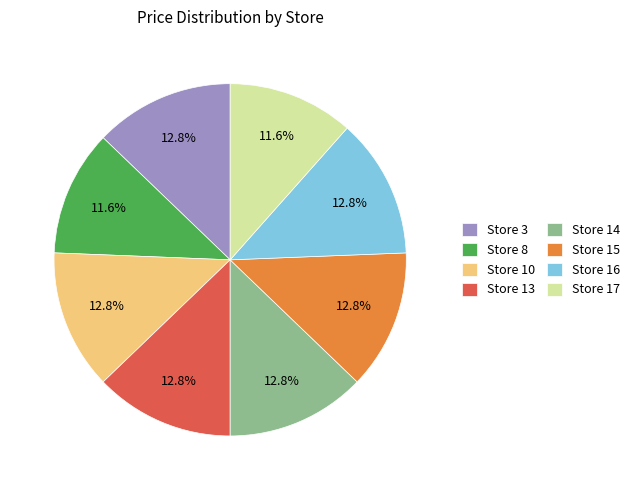

Approximately how many times larger is the value at Store 8 compared to Store 17?

1.0